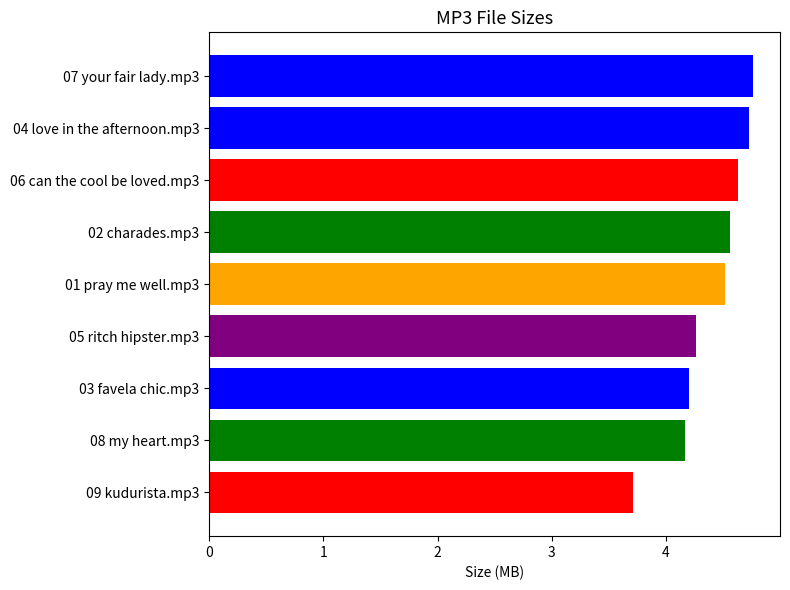

How many values exceed 4?

8